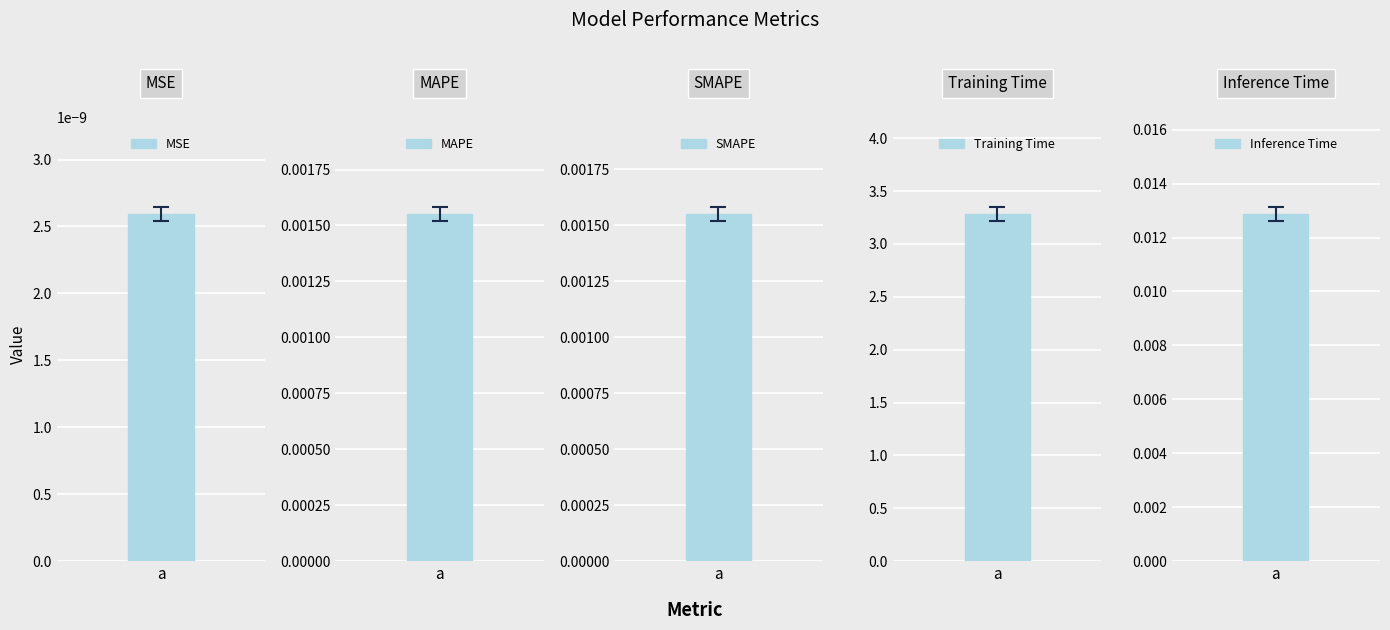

Are the bars horizontal?

No